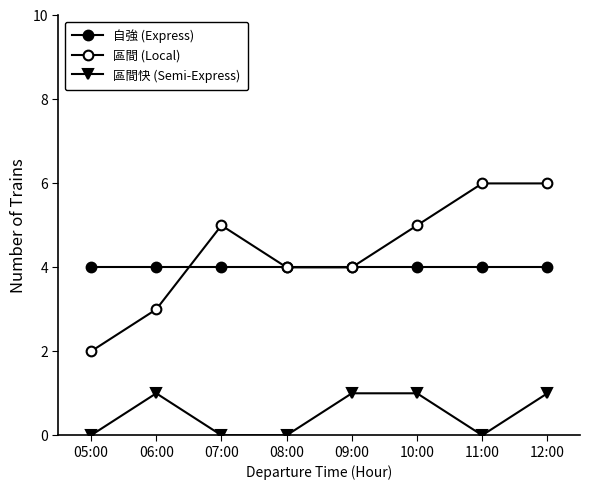

Reading right to left, what are all the values shown in this chart?

自強 (Express): 4	4	4	4	4	4	4	4
區間 (Local): 6	6	5	4	4	5	3	2
區間快 (Semi-Express): 1	0	1	1	0	0	1	0